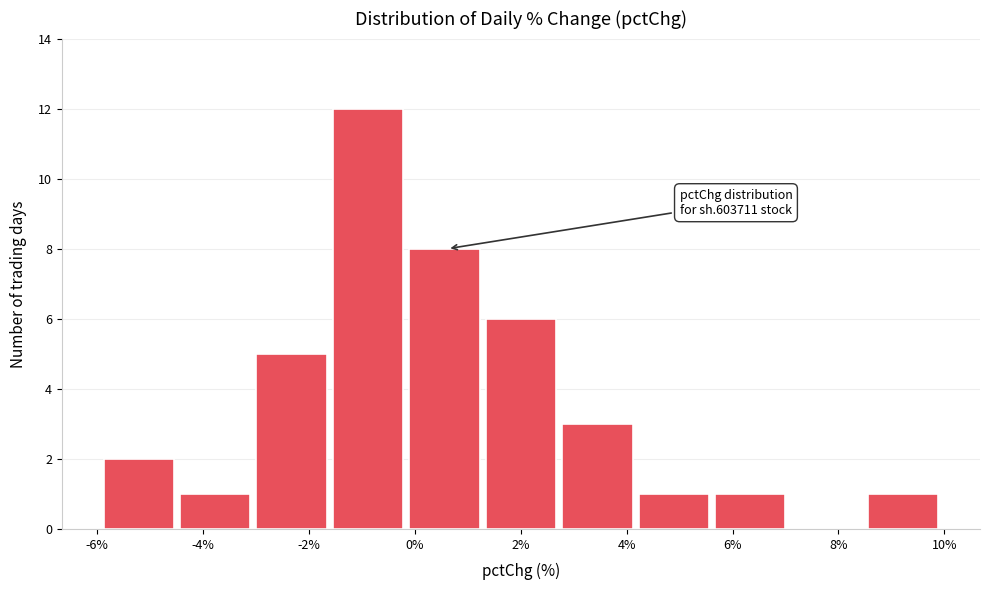

Over which range of the x-axis is the bar tallest?

-1.6 to -0.2